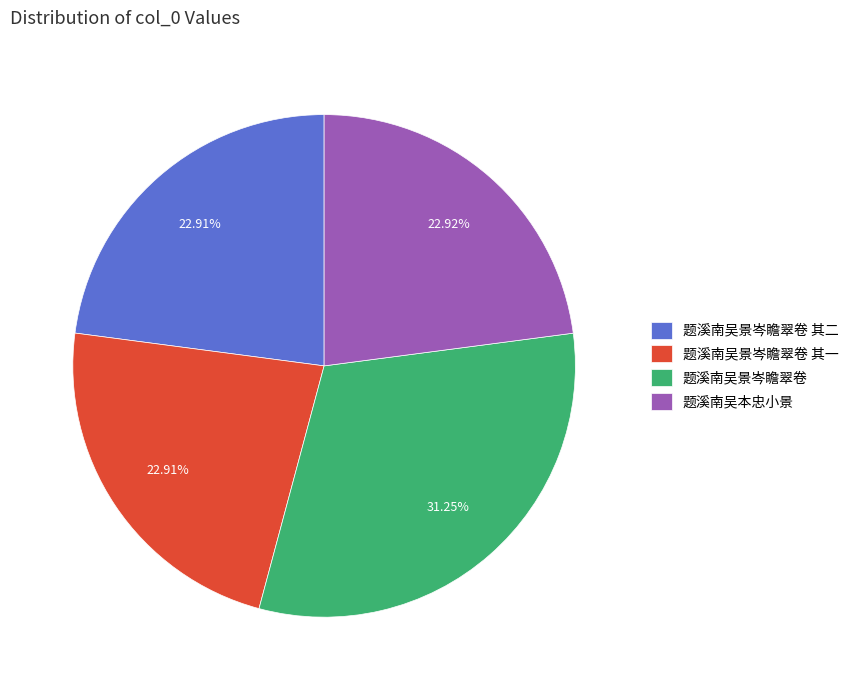

True or false: 题溪南吴景岑瞻翠卷 其一 accounts for 23% of the total.

True